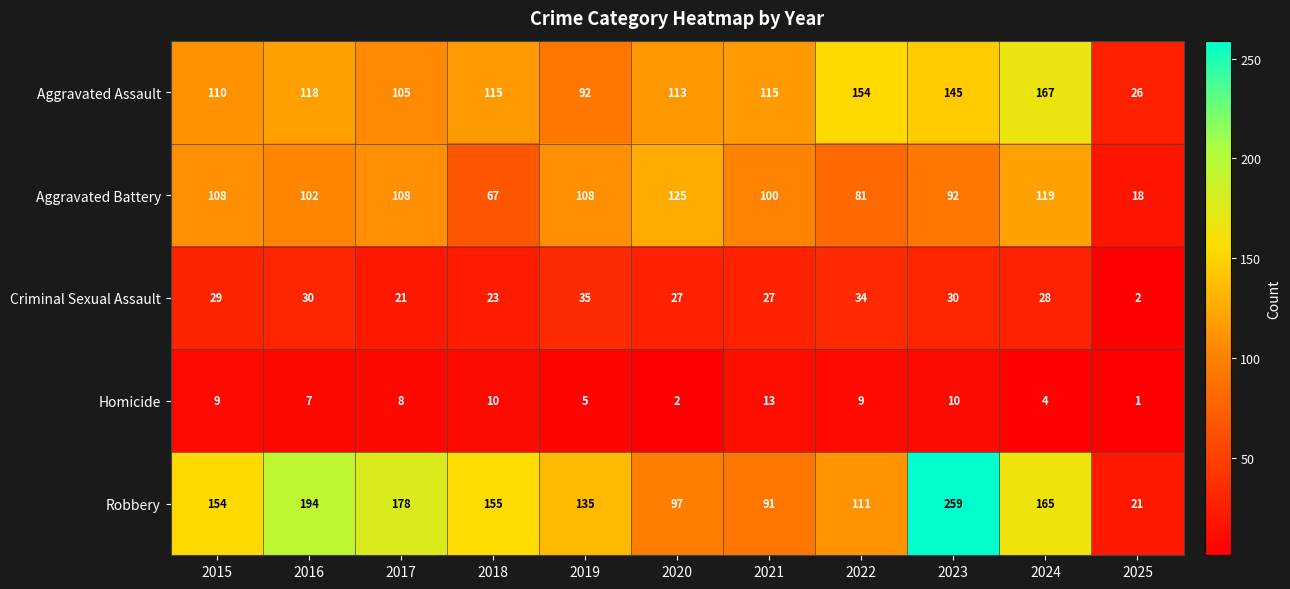

Rank the series by their maximum value, from lowest to highest.

Homicide, Criminal Sexual Assault, Aggravated Battery, Aggravated Assault, Robbery